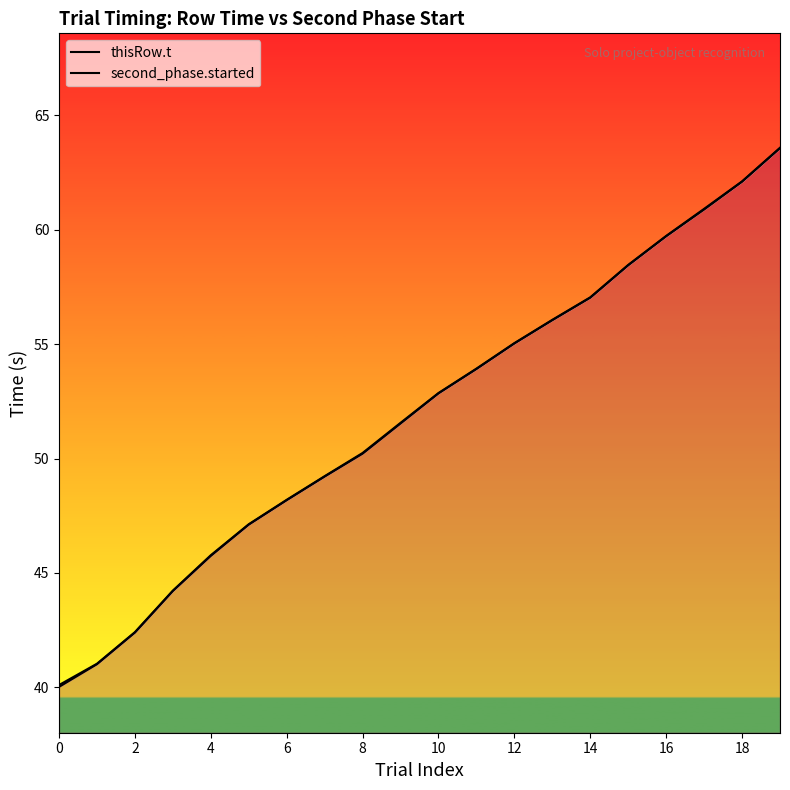

Rank the series by their average value, from lowest to highest.

second_phase.started, thisRow.t